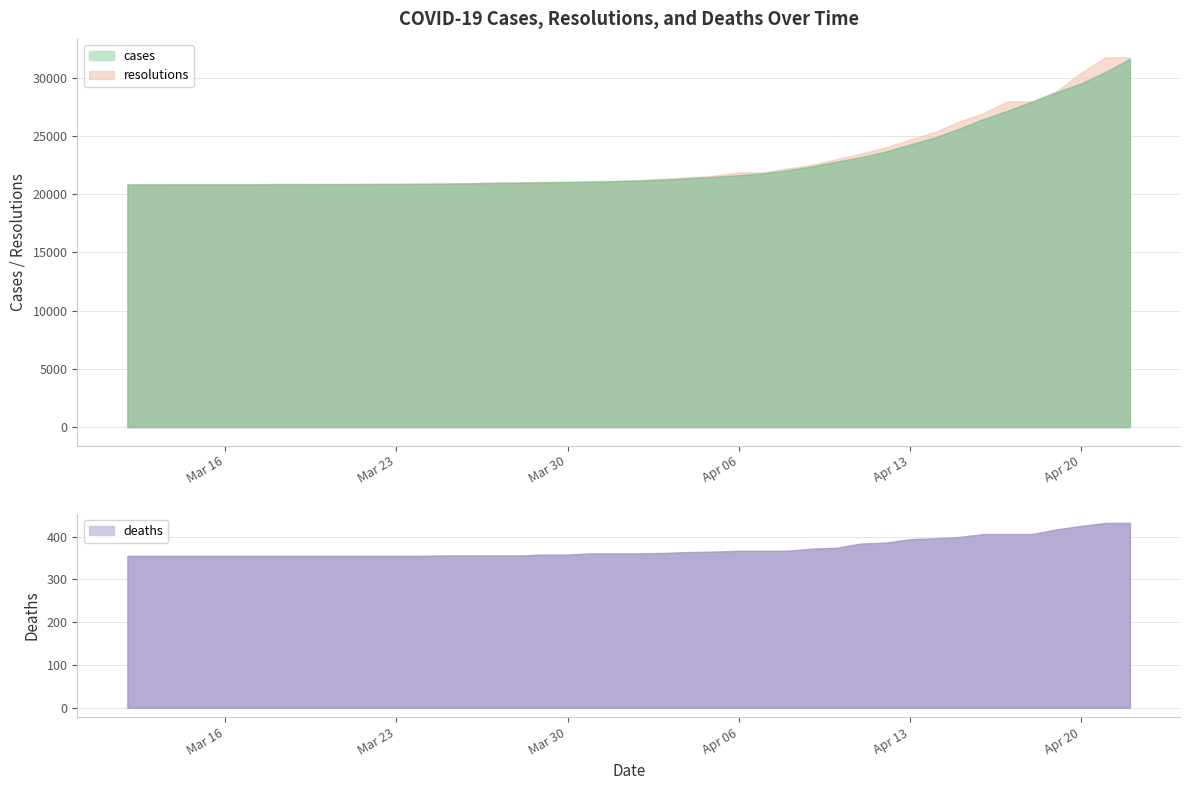

Reading left to right, extract all data points from this chart.

cases: 20819	20827	20828	20829	20829	20841	20846	20856	20862	20873	20884	20897	20917	20959	20988	21010	21033	21060	21121	21167	21259	21380	21482	21628	21787	22047	22380	22783	23173	23645	24255	24846	25596	26442	27164	27944	28753	29498	30483	31625
resolutions: 20837	20837	20837	20837	20837	20884	20884	20884	20884	20884	20884	20906	20949	20994	20994	21057	21057	21135	21135	21218	21333	21440	21589	21871	21871	22205	22523	23000	23480	24001	24674	25316	26202	26949	27960	27960	28830	30417	31738	31738
deaths: 355	355	355	355	355	355	355	355	355	355	355	356	356	356	356	358	358	361	361	361	362	364	365	367	367	367	372	374	384	386	394	396	399	406	406	406	417	425	432	432